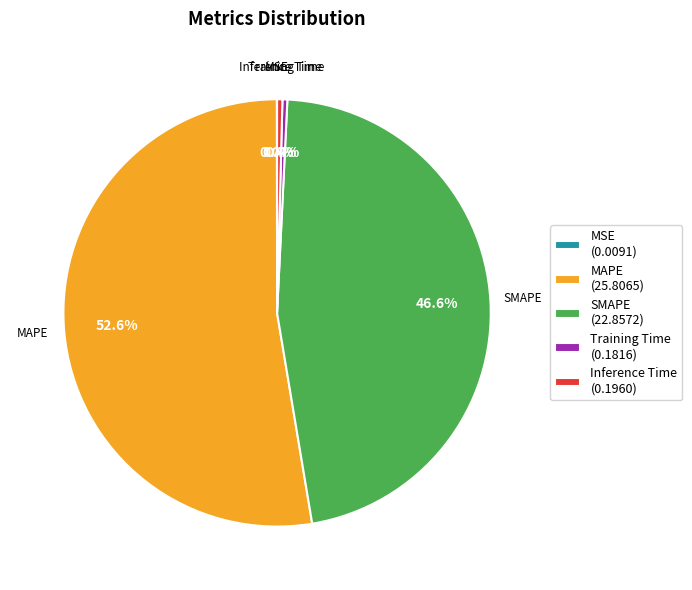

Approximately how many times larger is the value at SMAPE (22.8572) compared to MAPE (25.8065)?

0.9